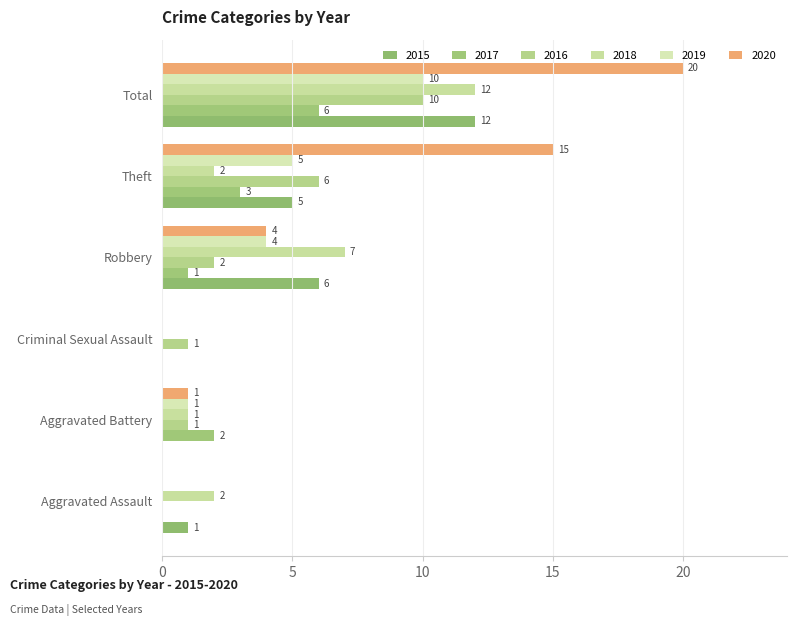

Rank the series by their maximum value, from highest to lowest.

2020, 2015, 2018, 2016, 2019, 2017